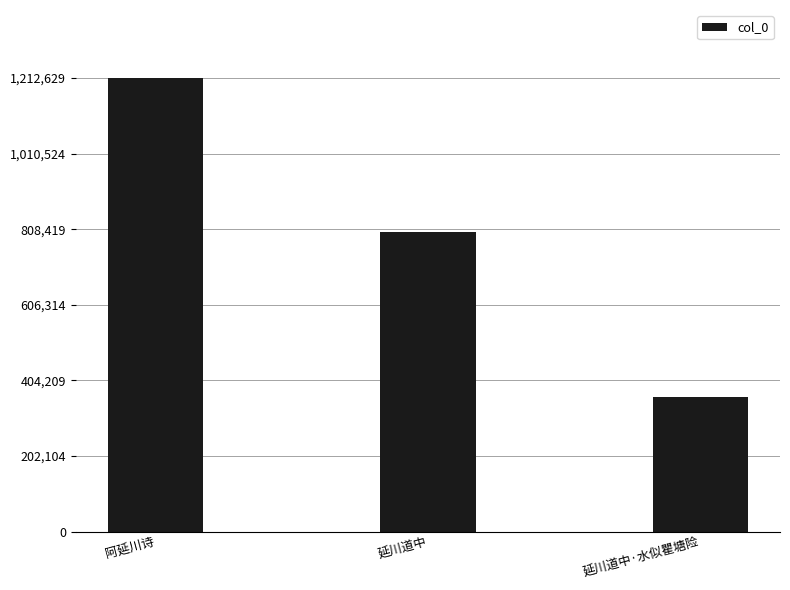

What is the difference between the maximum and second lowest values?

412144